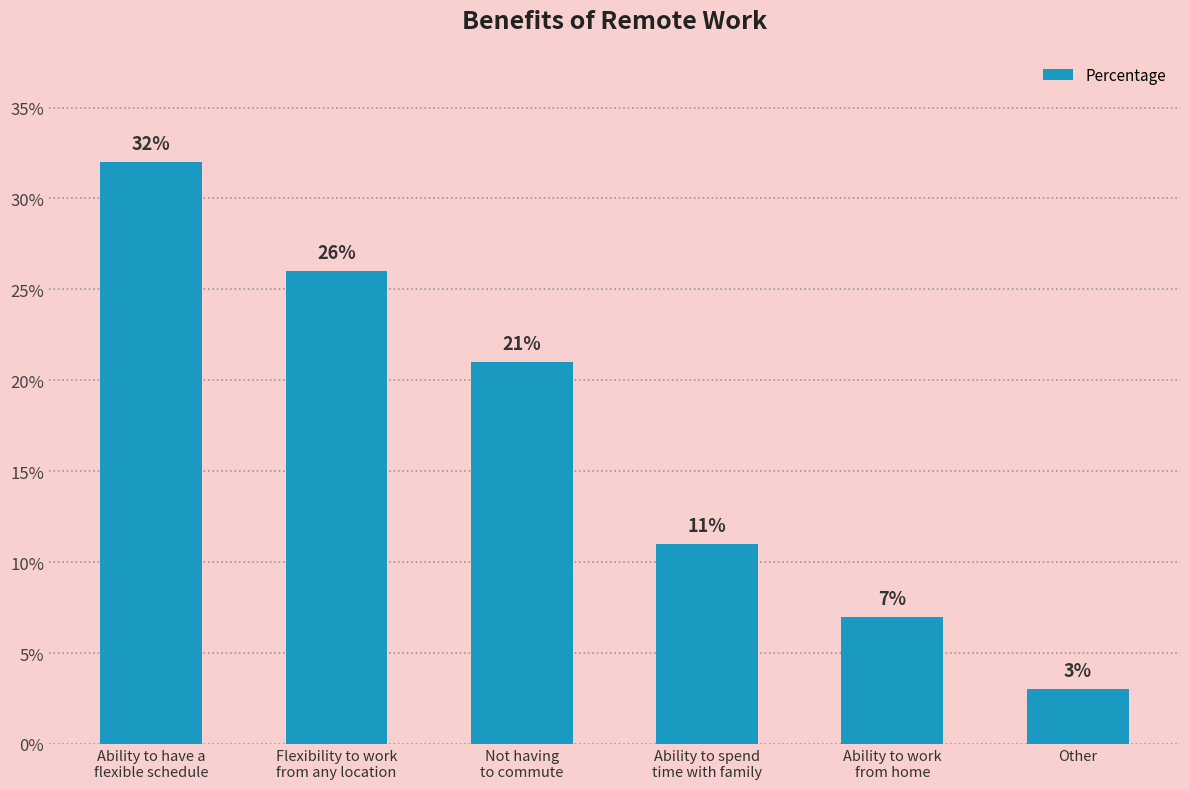

Which has a higher value, Not having
to commute or Flexibility to work
from any location?

Flexibility to work
from any location